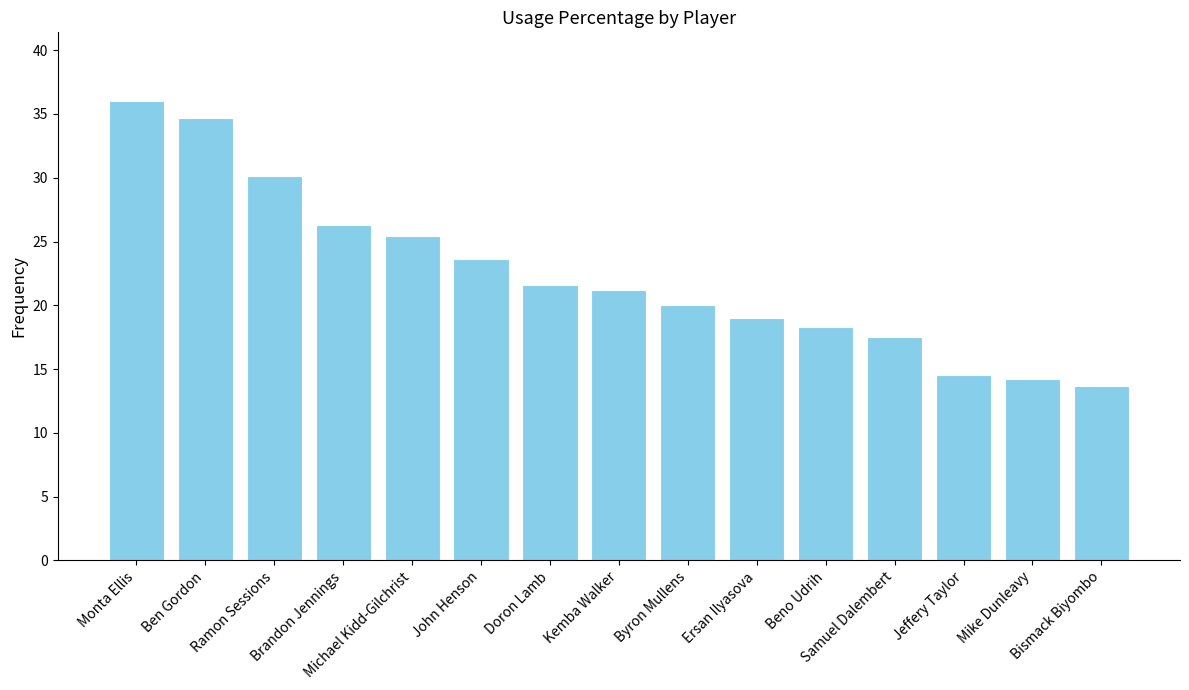

What is the difference between the values at John Henson and Michael Kidd-Gilchrist?

1.8